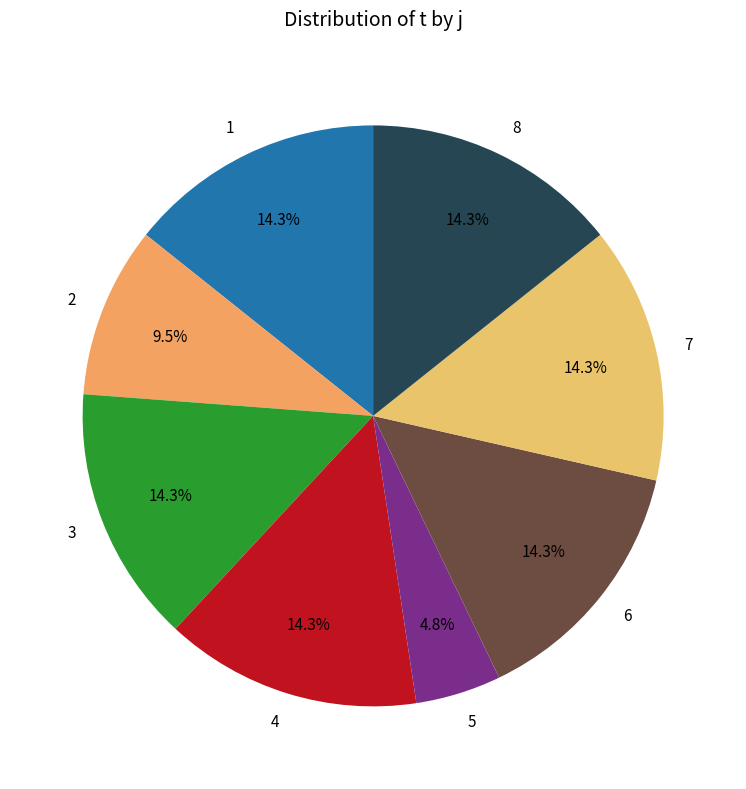

To the nearest percent, what is the average slice percentage?

12%